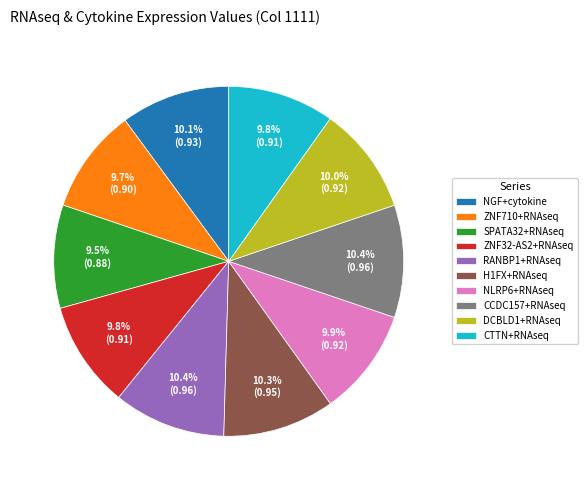

To the nearest percent, what percentage of the pie is ZNF32-AS2+RNAseq?

10%